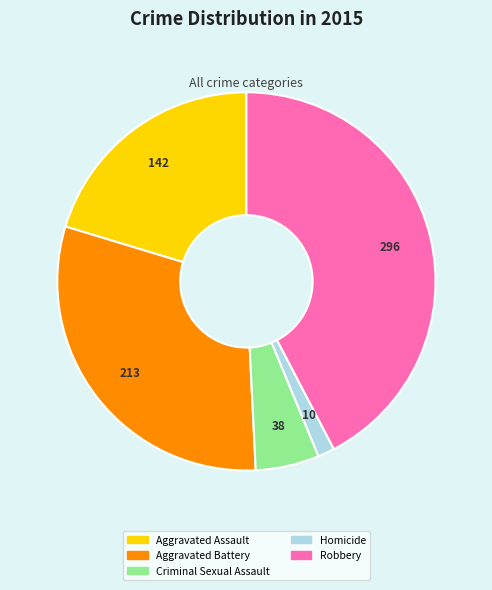

Is it true that Aggravated Battery is 16% of the pie?

False